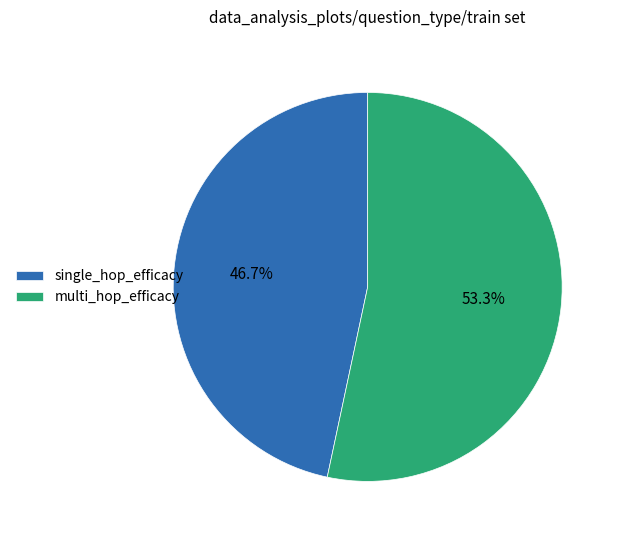

To the nearest percent, what is the difference between the largest and smallest slice percentages?

7%